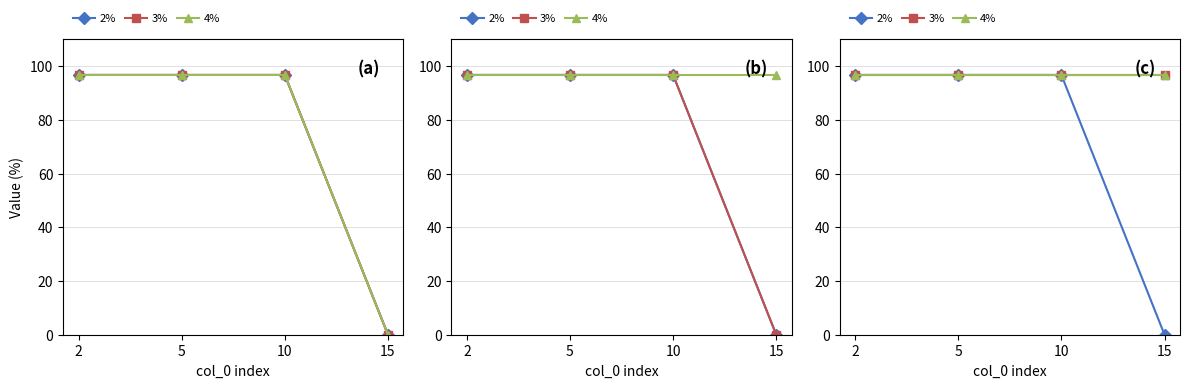

True or false: 4% has more than 2 interior local peaks.

False